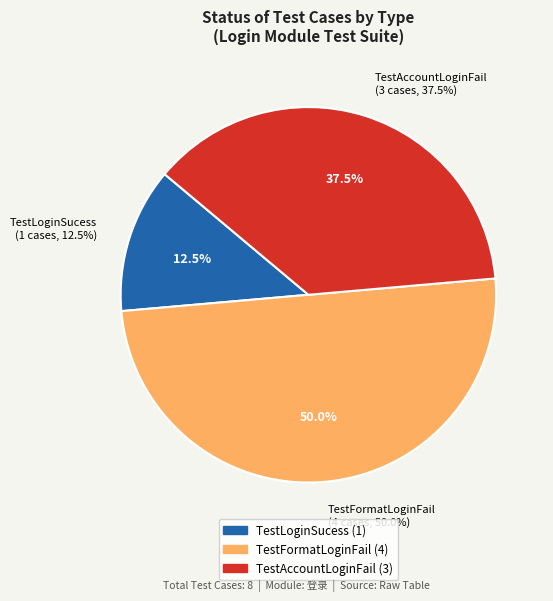

Is the sum of TestAccountLoginFail and TestLoginSucess greater than half?

No